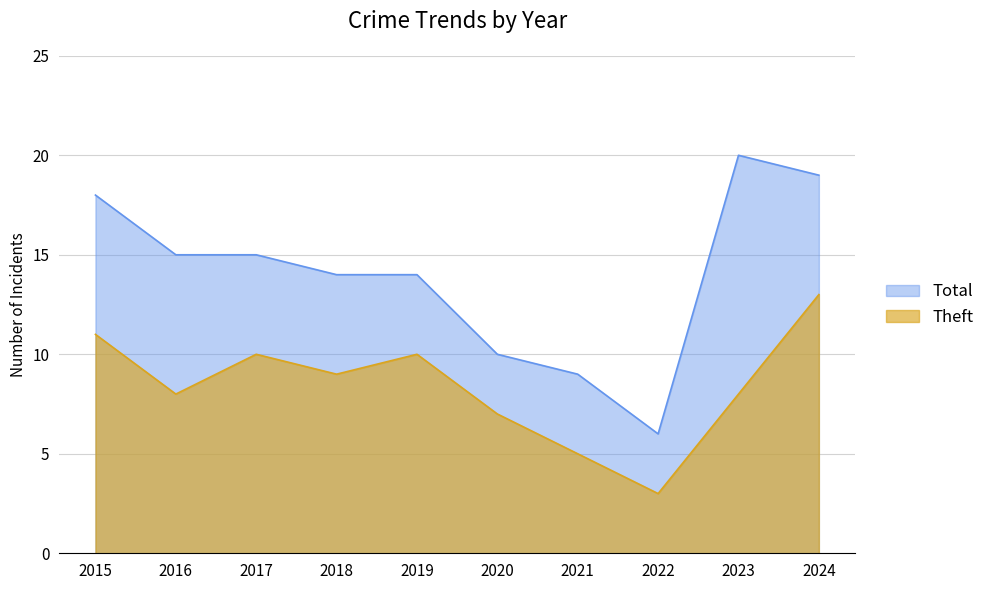

What is the difference between the highest and lowest values at 2018?

5